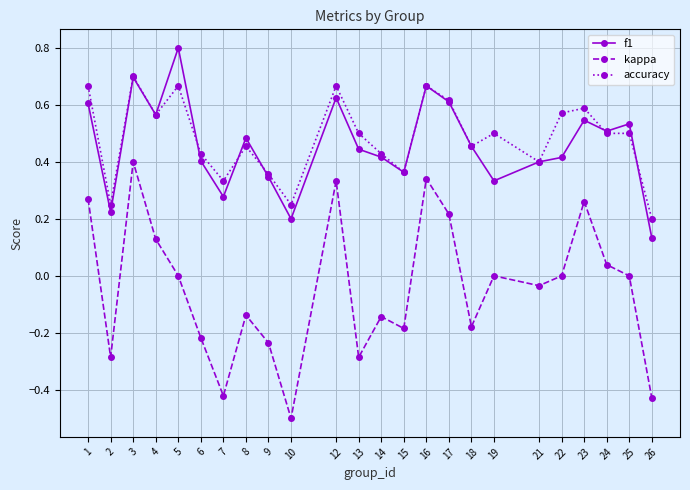

In f1, how many points are higher than both neighbors (excluding endpoints)?

7